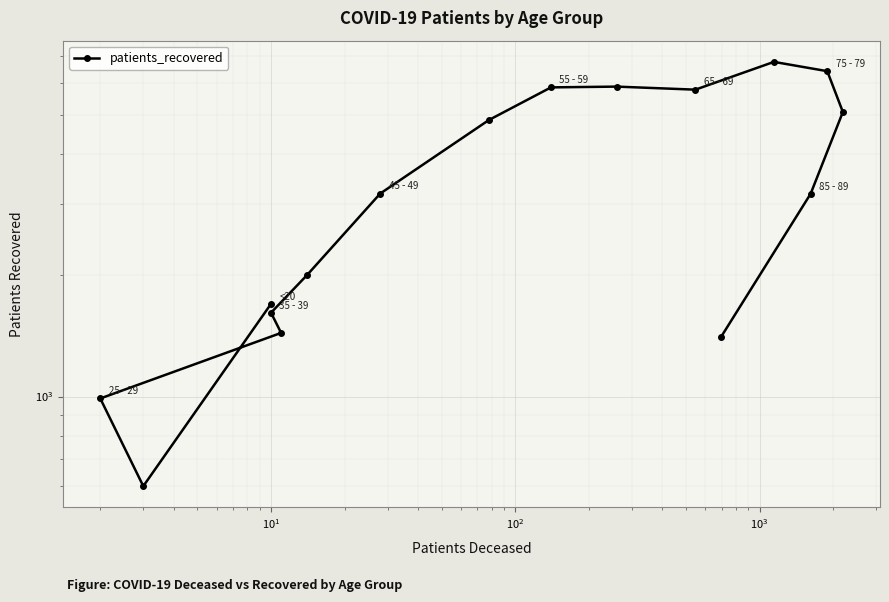

What is the difference between the maximum and minimum values?

6181